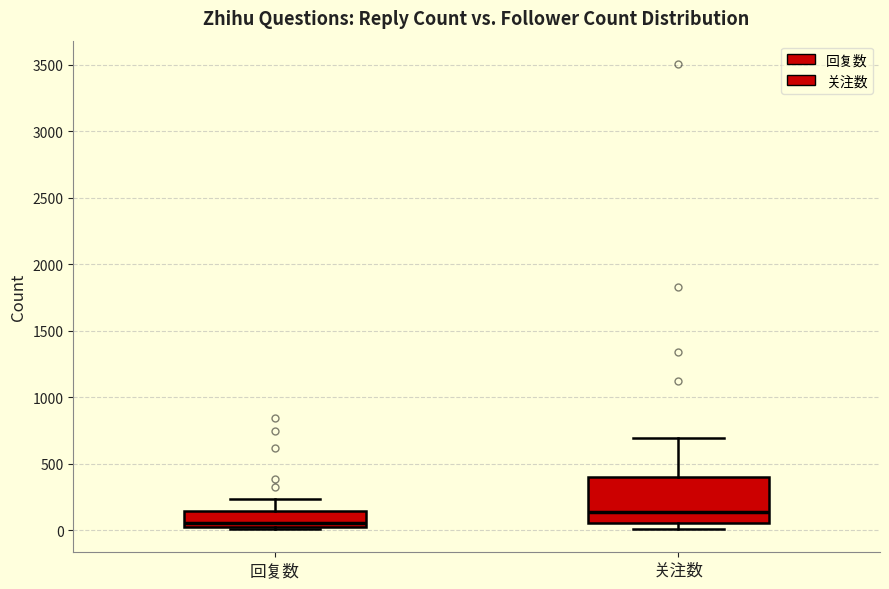

Reading left to right, read every box against the y-axis: the position of its median line, the range the box covers, and the ends of its whiskers. The values are not printed on the chart, so give them approximately, as read against the axis.

回复数: median 50 (just above the box's lower edge), box 50 to 150, whiskers 0 to 250
关注数: median 150, box 50 to 400, whiskers 0 to 700